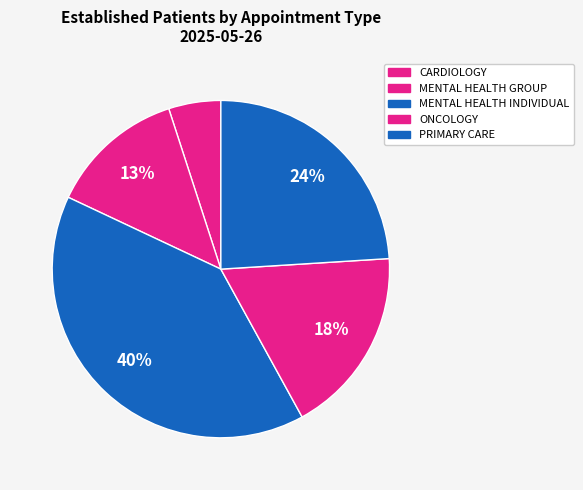

Rank the categories by value from highest to lowest.

MENTAL HEALTH INDIVIDUAL, PRIMARY CARE, ONCOLOGY, MENTAL HEALTH GROUP, CARDIOLOGY